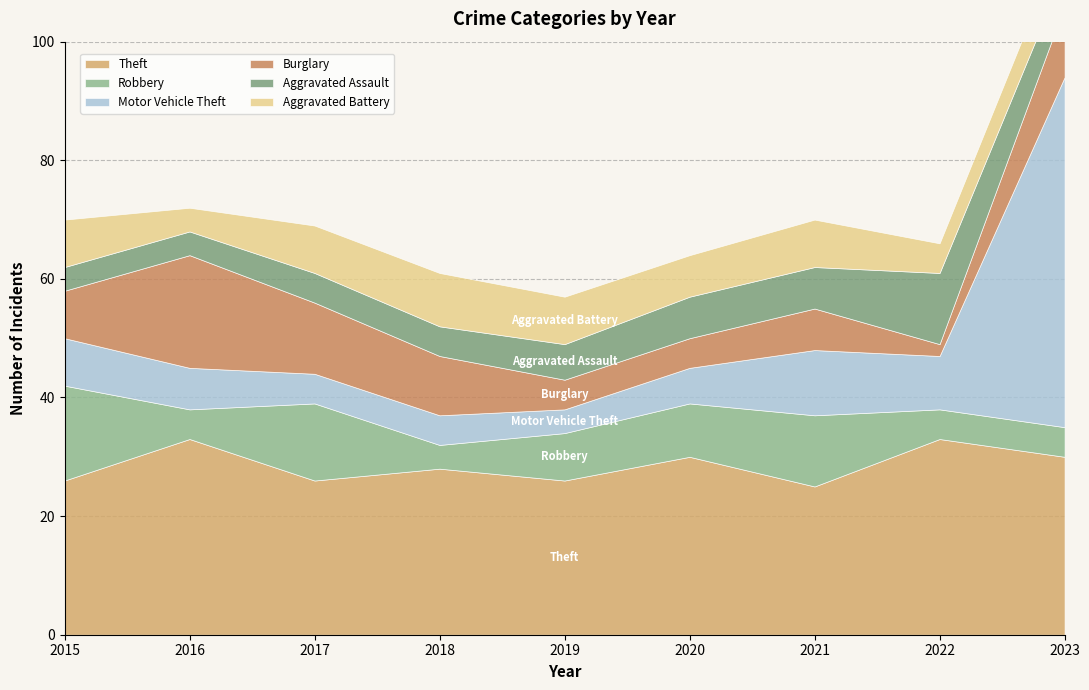

Reading left to right, list all the values displayed in this chart.

Theft: 26	33	26	28	26	30	25	33	30
Robbery: 16	5	13	4	8	9	12	5	5
Motor Vehicle Theft: 8	7	5	5	4	6	11	9	59
Burglary: 8	19	12	10	5	5	7	2	12
Aggravated Assault: 4	4	5	5	6	7	7	12	6
Aggravated Battery: 8	4	8	9	8	7	8	5	6